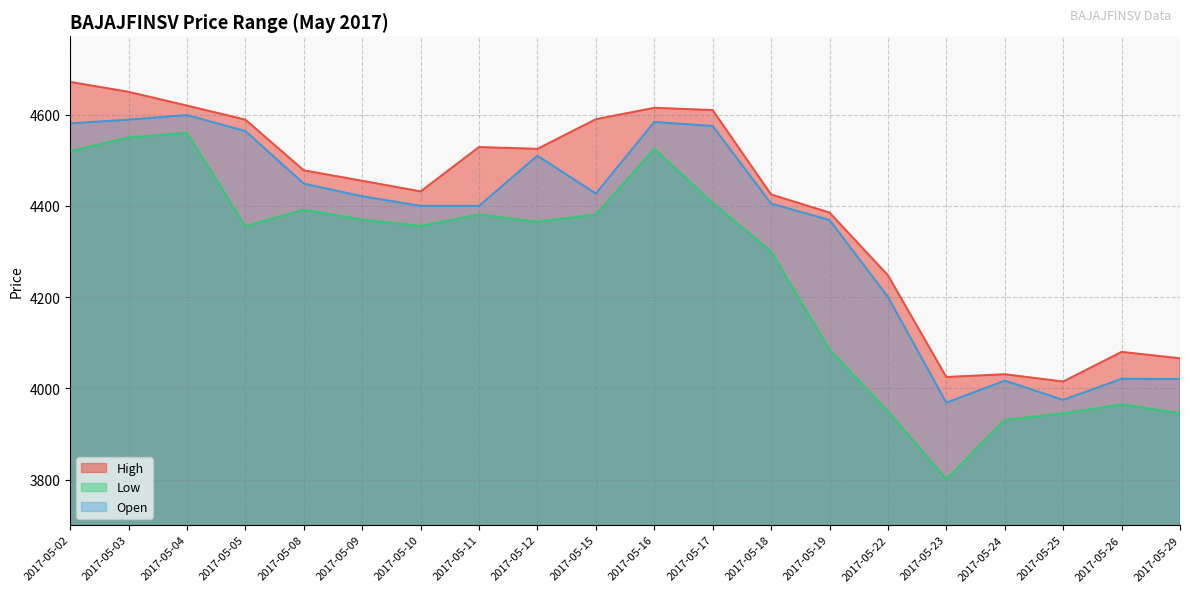

How many data points in Low are less than 4365?

10